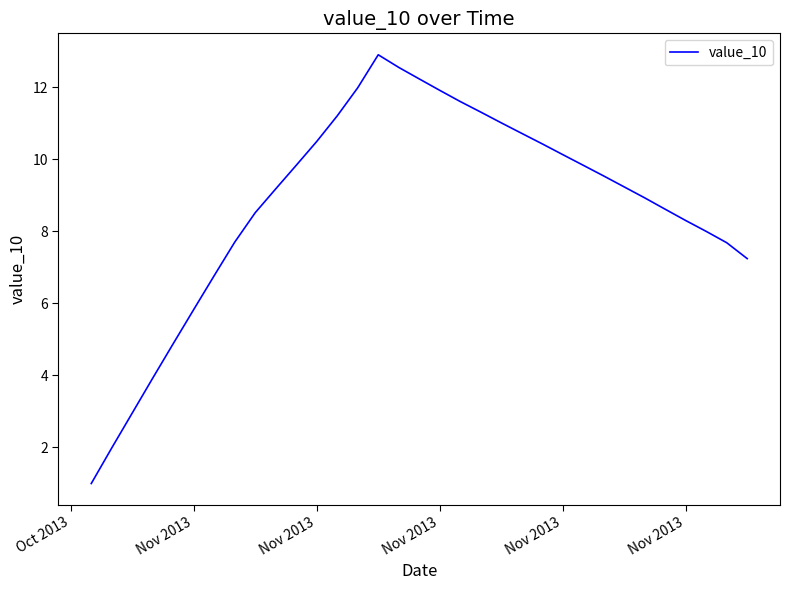

What is the greatest value displayed?

12.9